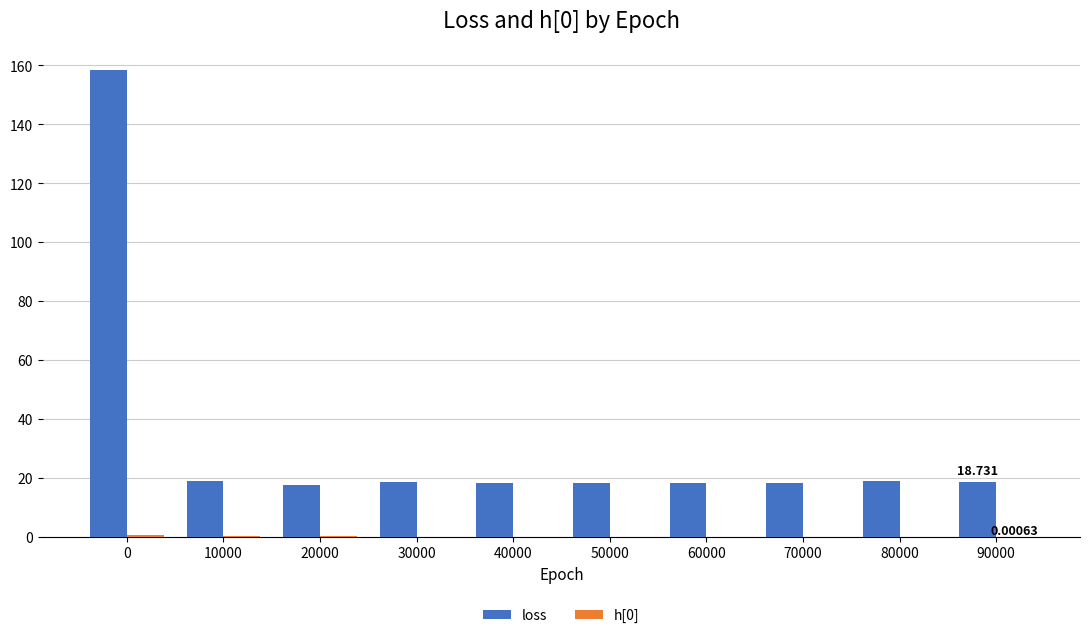

Rank the categories by loss value from highest to lowest.

0, 80000, 10000, 90000, 30000, 50000, 60000, 40000, 70000, 20000